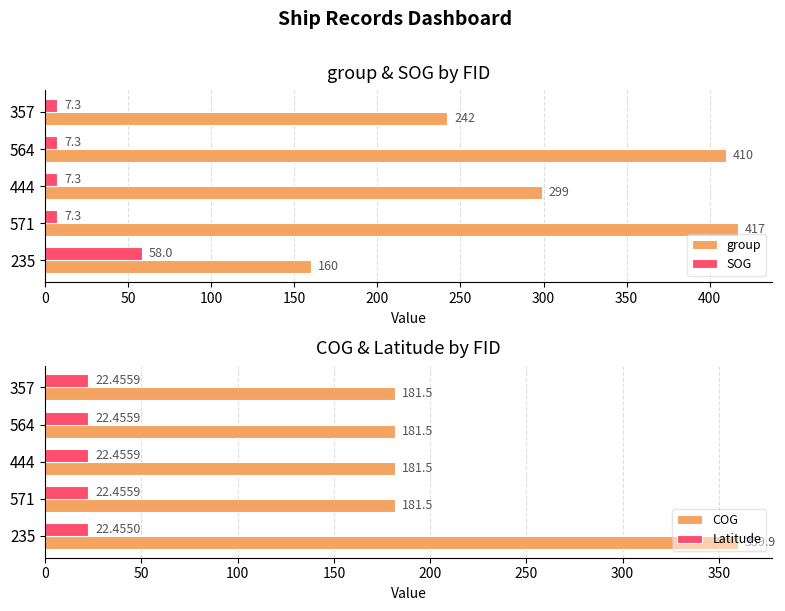

Is it true that SOG equals 7.3 at 357?

True